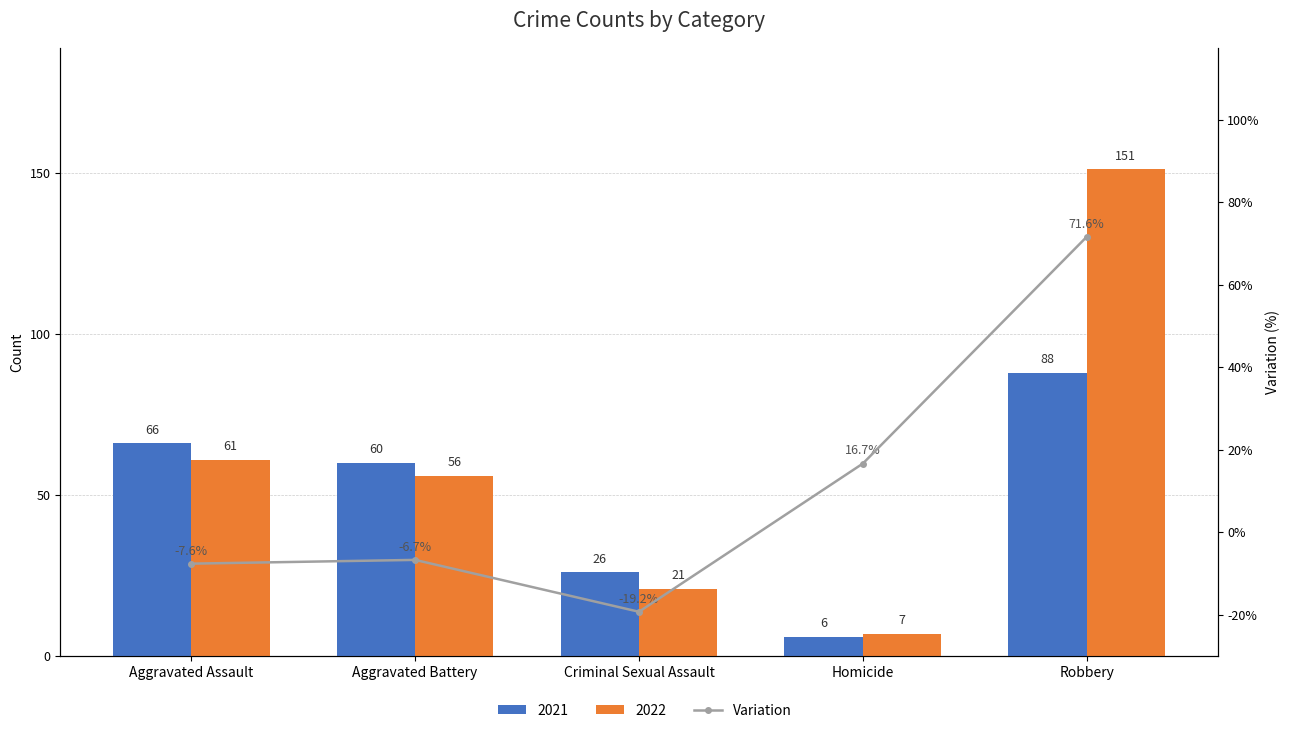

Which label corresponds to the largest value in the chart?

Robbery